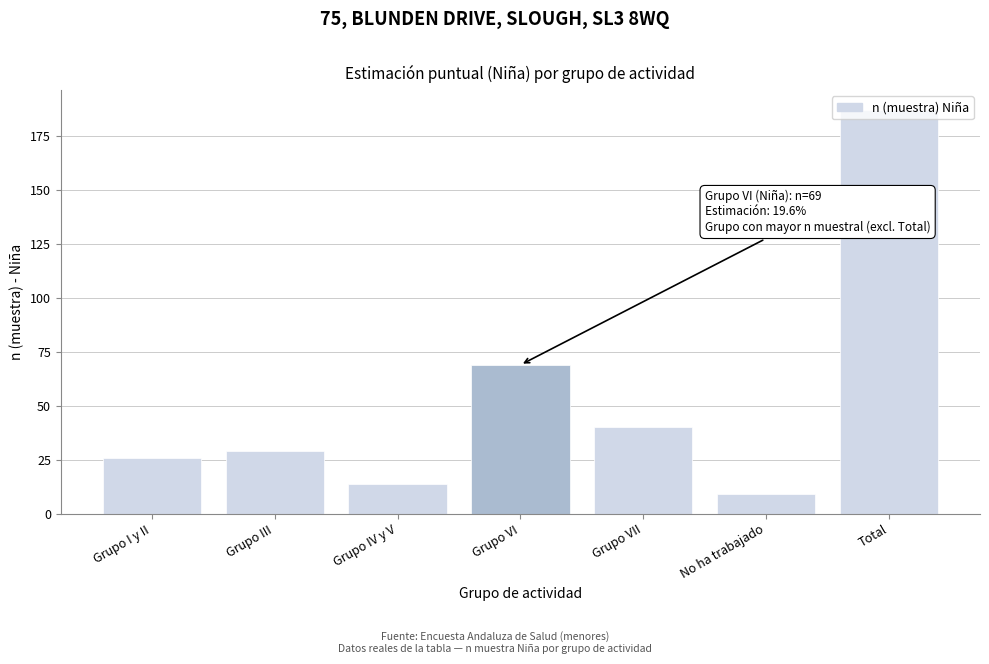

What is the average value?

53